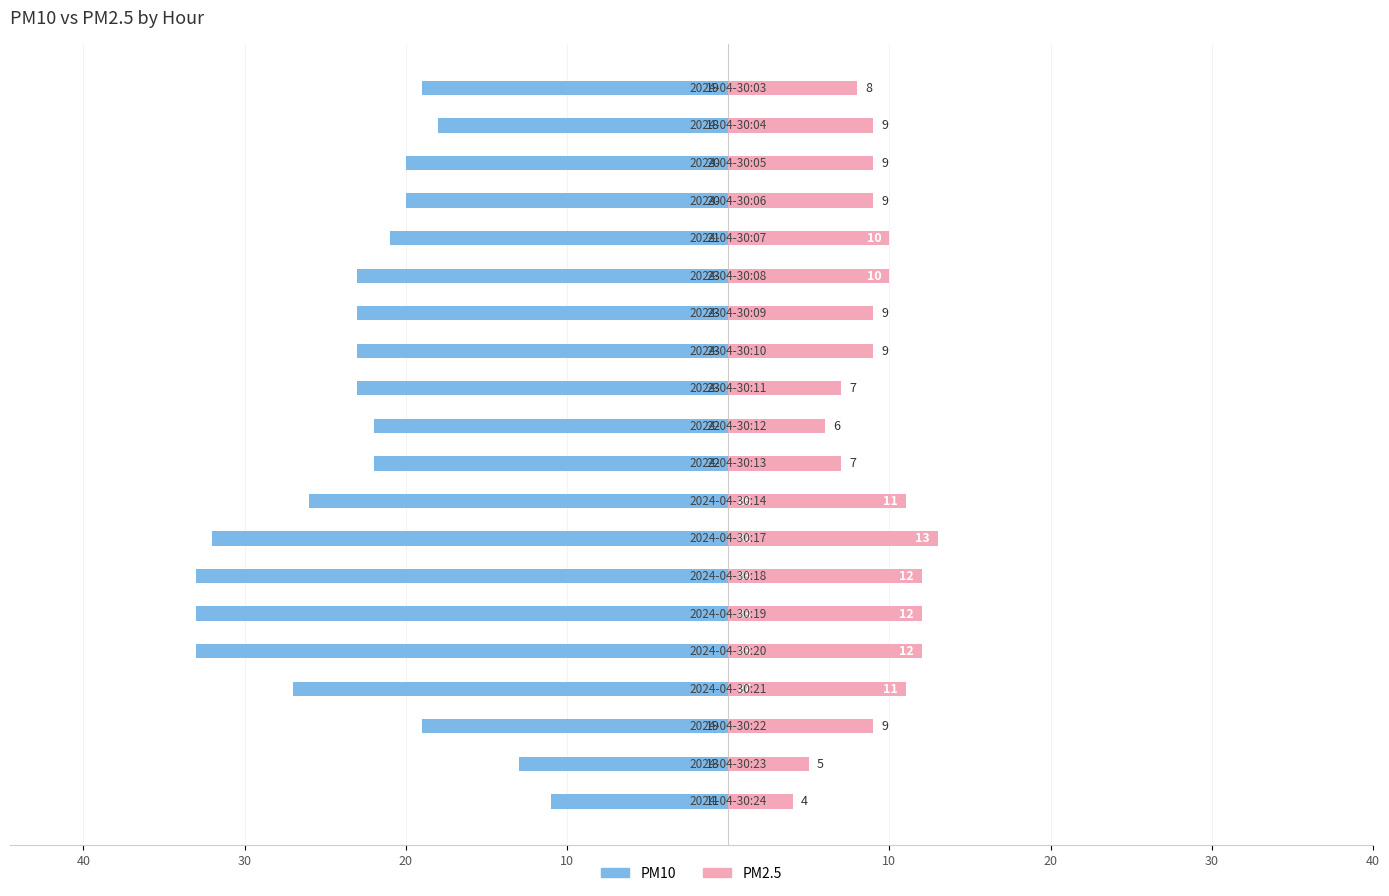

How many bars are there in total?

40